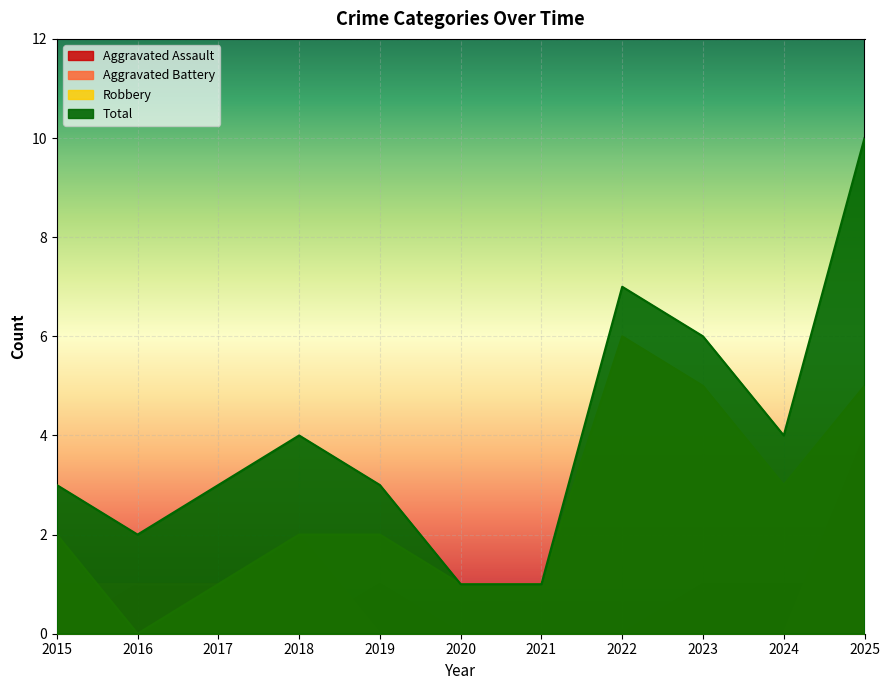

Is the value of Aggravated Assault at 2018 greater than the value of Robbery at 2017?

No